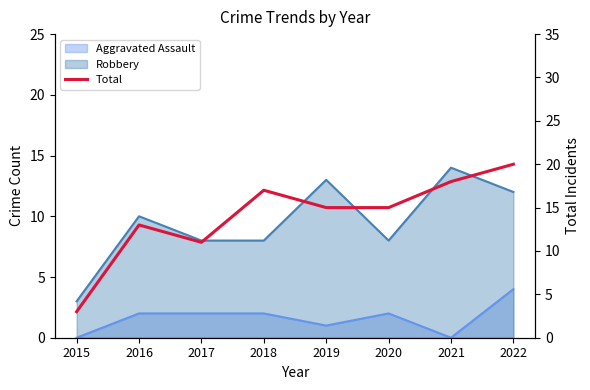

Reading right to left, transcribe all the data shown in this chart.

2022=20	2021=18	2020=15	2019=15	2018=17	2017=11	2016=13	2015=3